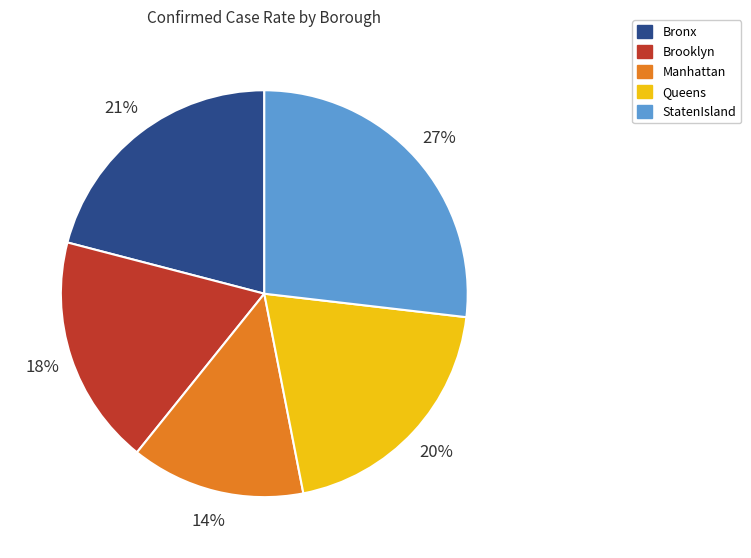

Which category has the smallest portion of the pie?

Manhattan